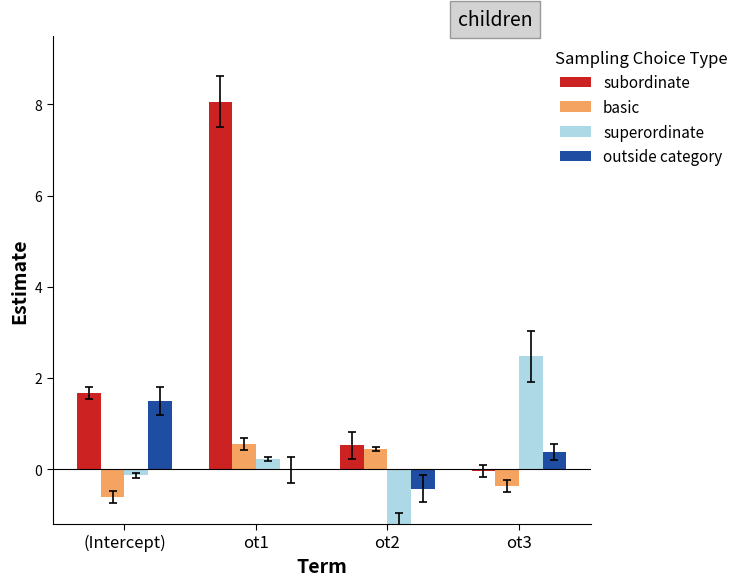

What position from the left is (Intercept)?

1